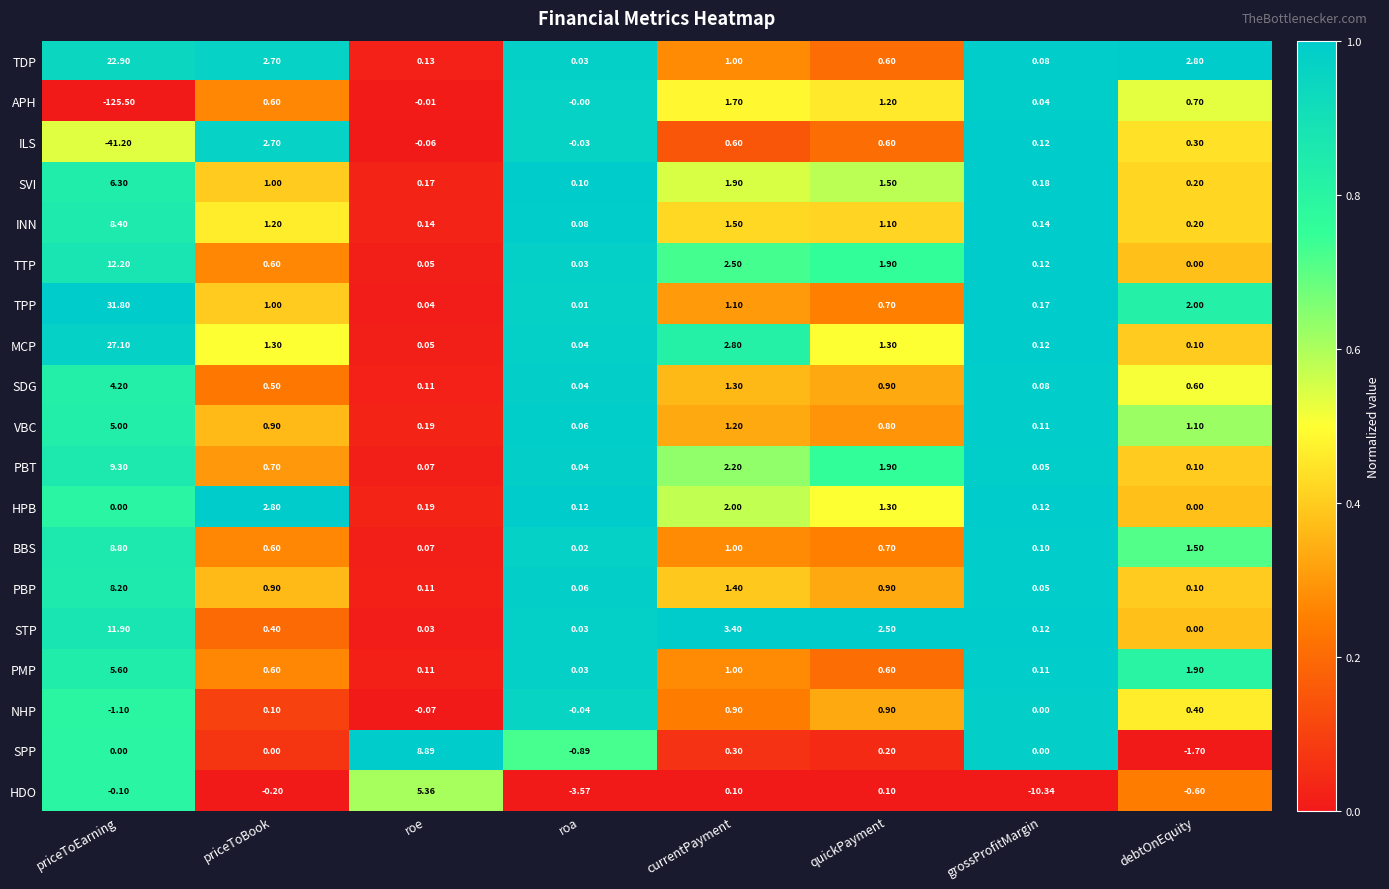

At which label does ILS reach its minimum?

priceToEarning